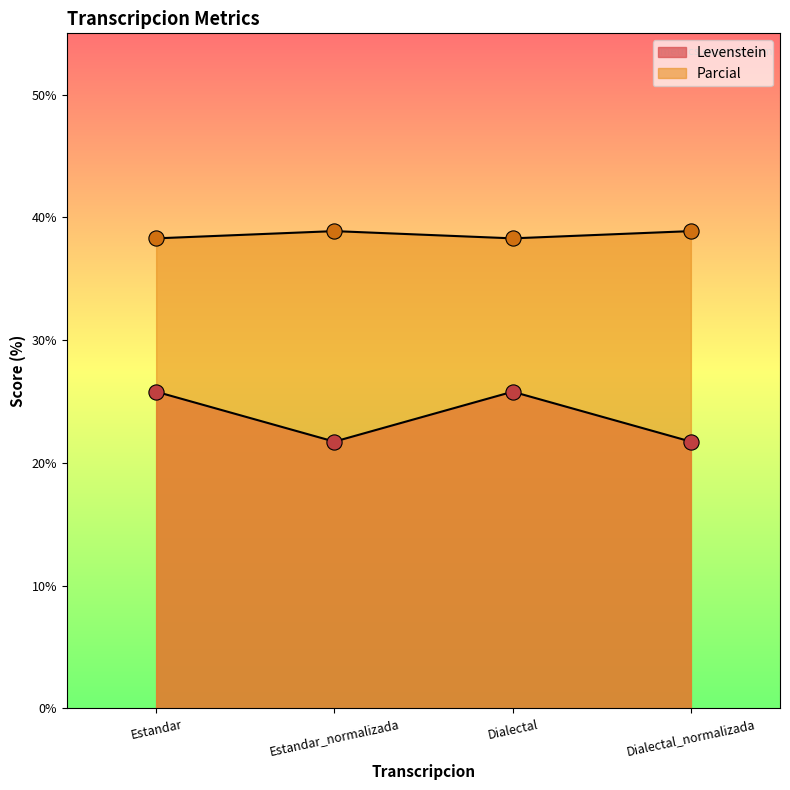

At how many categories does at least one series exceed 24?

4